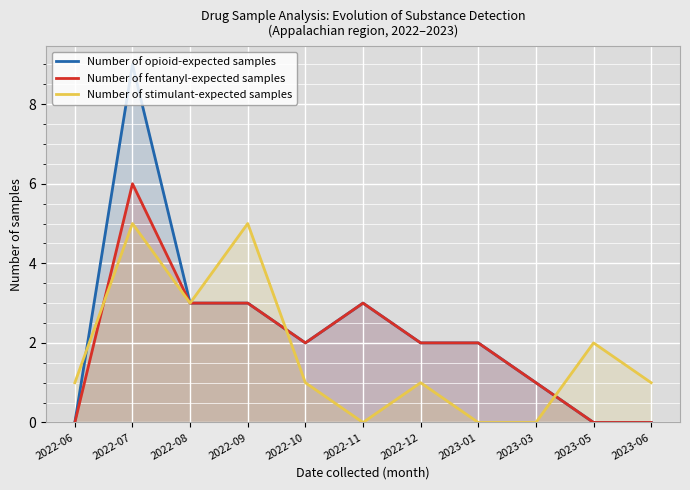

At which label does Number of opioid-expected samples first exceed 2?

2022-07